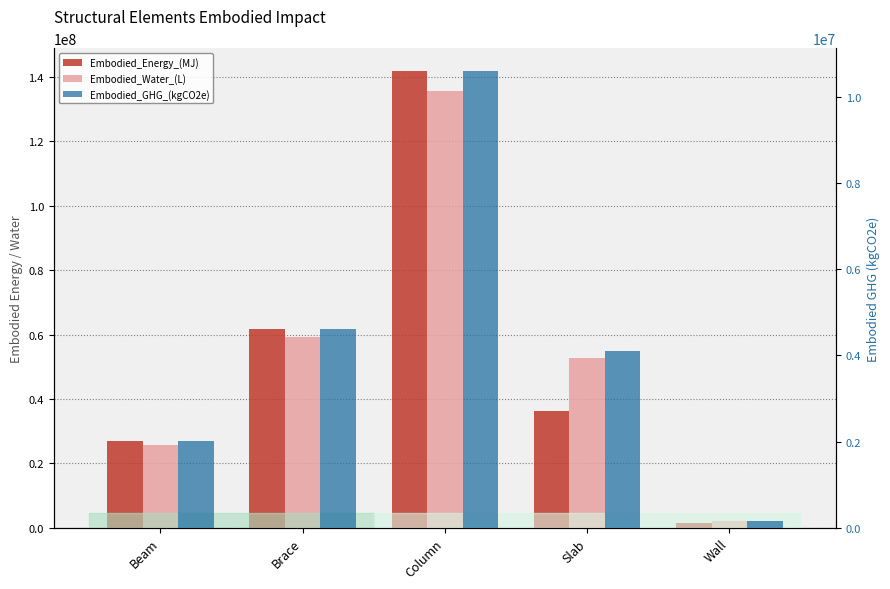

Which series has the widest spread of values?

Embodied_Energy_(MJ)